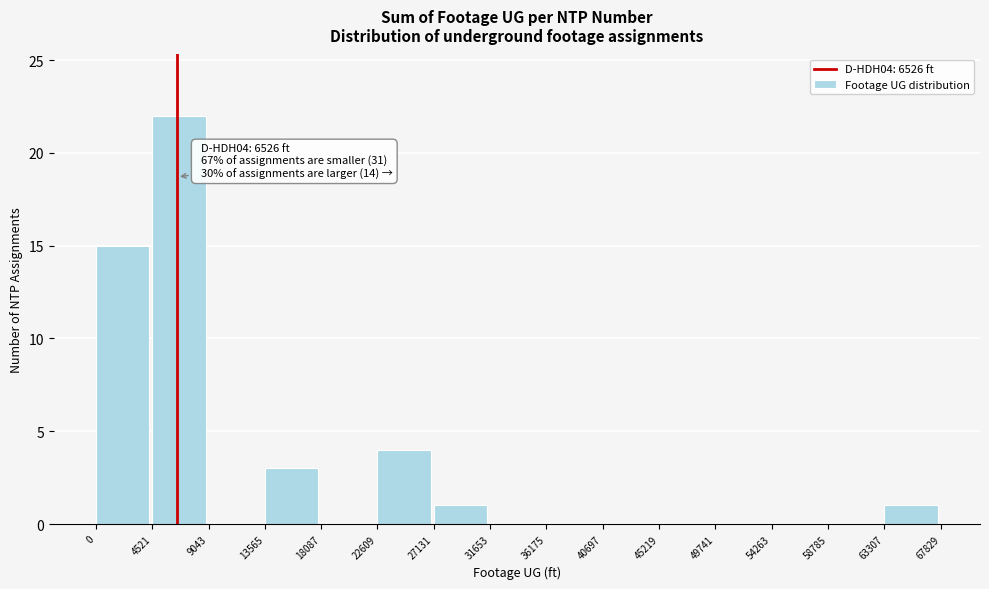

Over which range of the x-axis is the bar tallest?

4521 to 9043